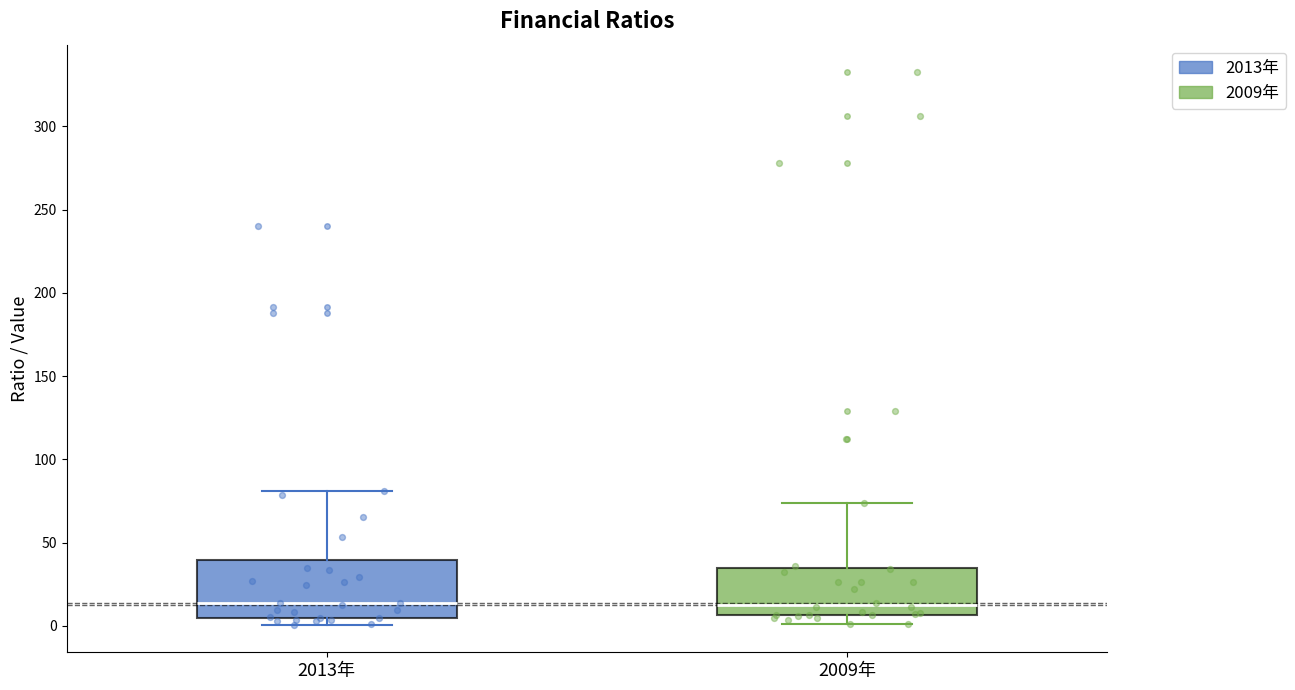

Reading left to right, transcribe this box plot: for each box, give where its median line is, the range the box spans, and where its two whiskers end, as read against the y-axis. The values are not printed on the chart, so give them approximately, as read against the axis.

2013年: median 15, box 5 to 40, whiskers 0 to 80
2009年: median 15, box 5 to 35, whiskers 0 to 75